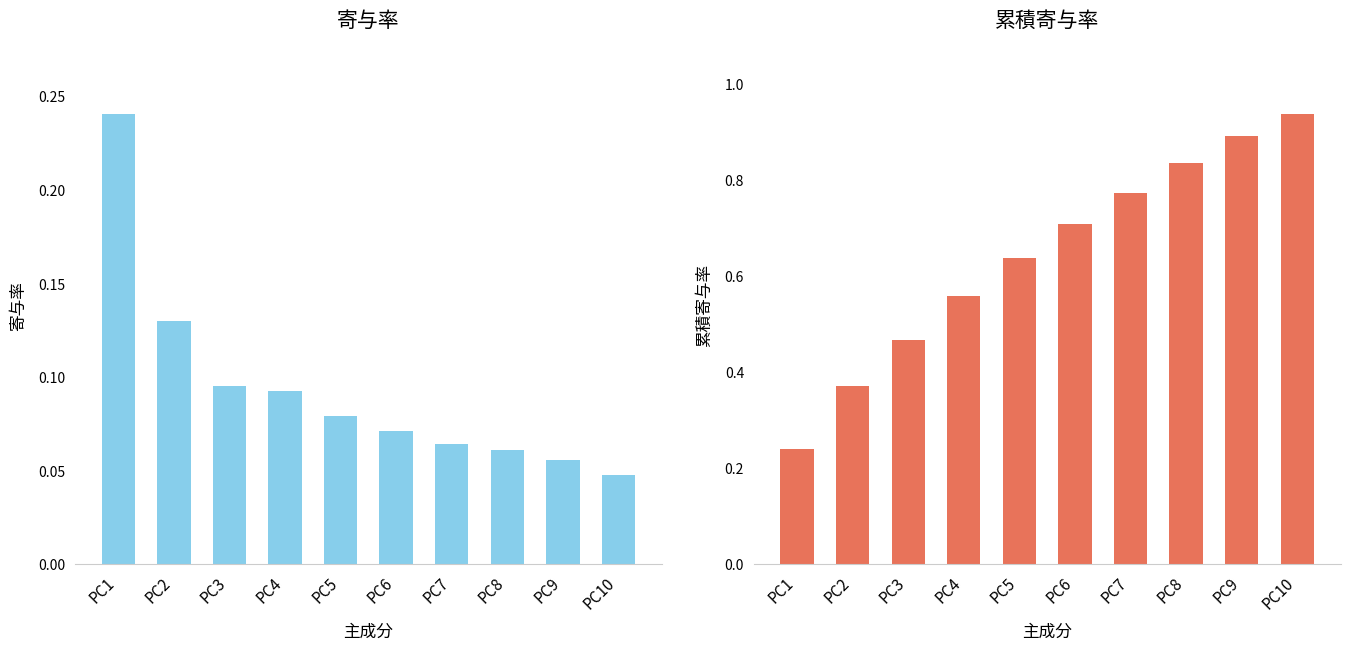

What is the lowest value of the 累積寄与率 series?

0.2